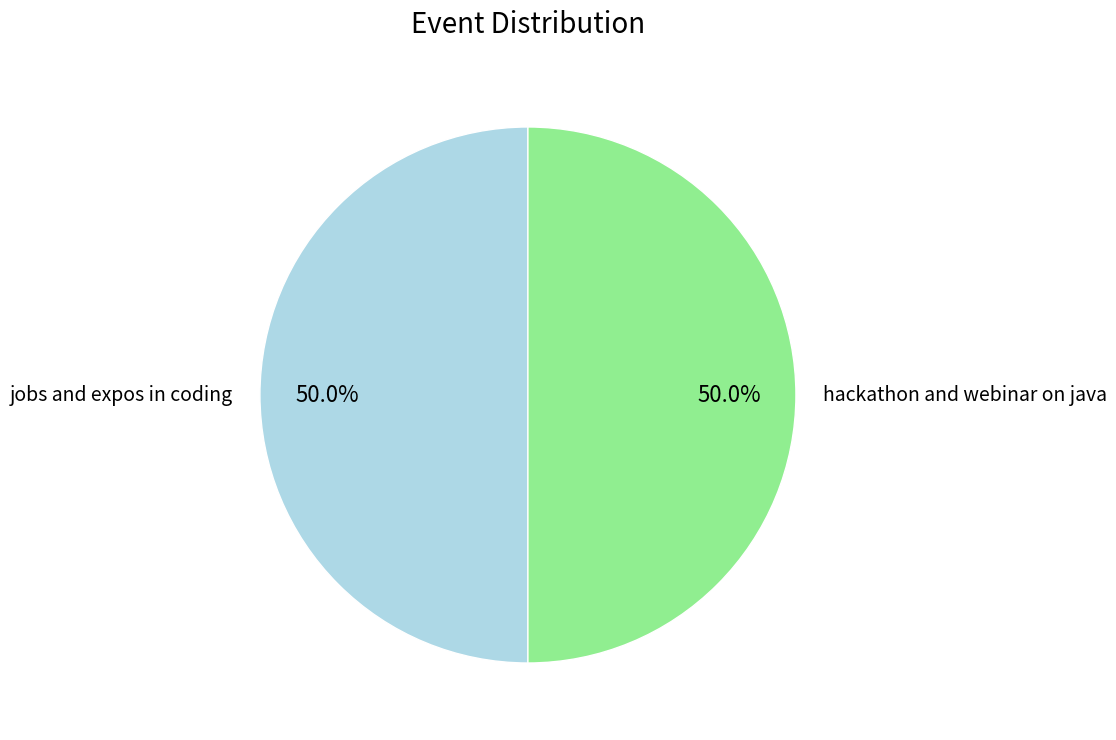

What portion of the pie excludes jobs and expos in coding?

50.0%